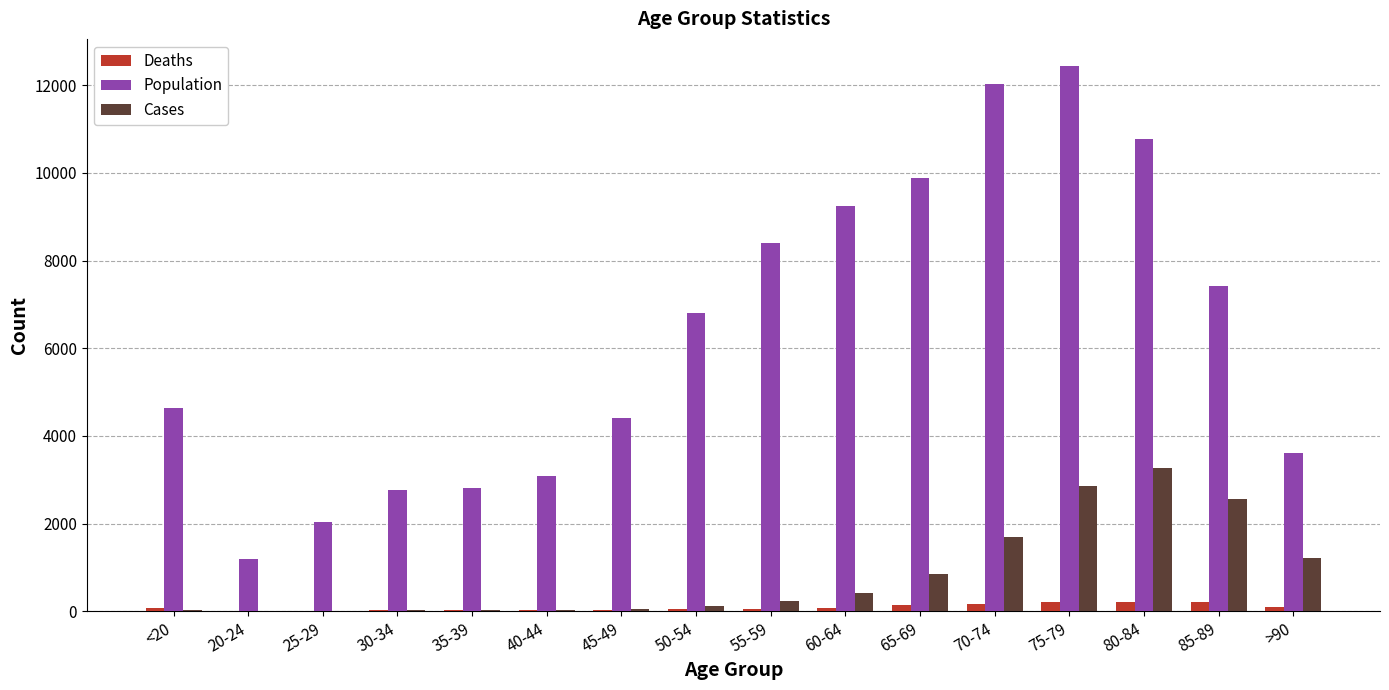

What is the difference between the Population values at 30-34 and 20-24?

1574